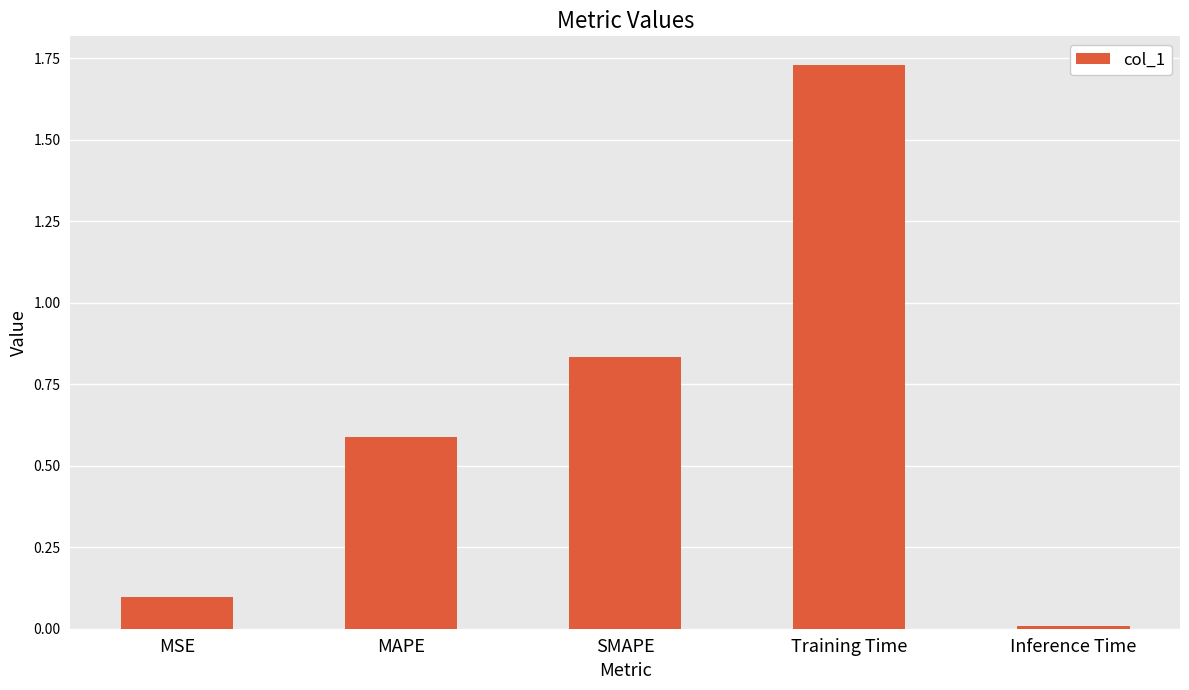

Does the chart contain stacked bars?

No